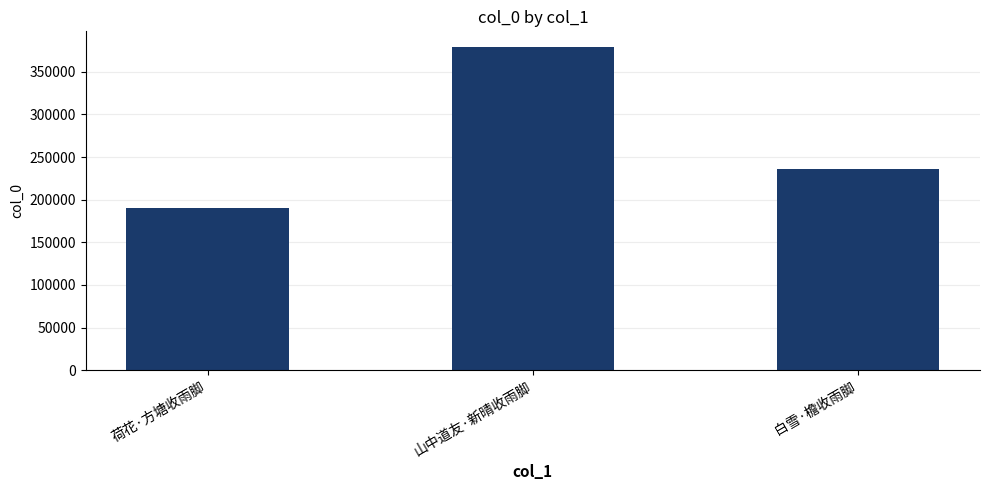

Read the value at 荷花·方塘收雨脚, to the nearest 10.

189800